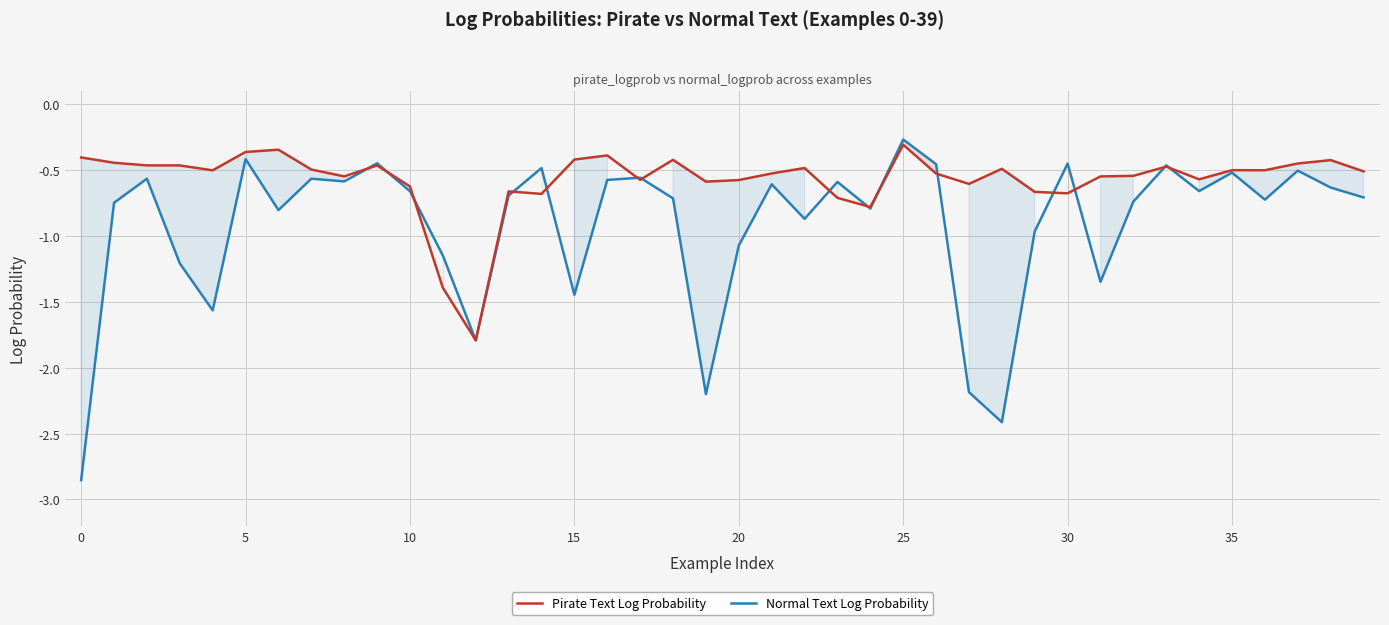

Rank the series by their average value, from lowest to highest.

Normal Text Log Probability, Pirate Text Log Probability